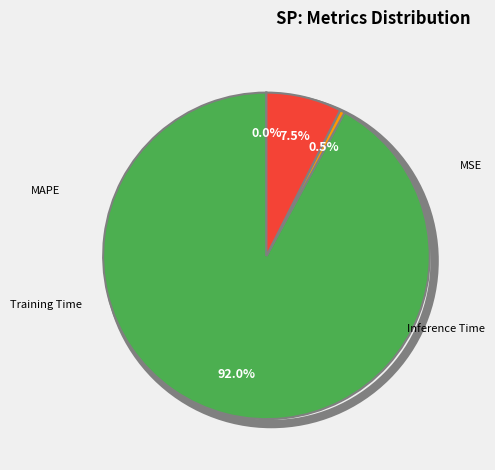

Which slice is the largest?

MAPE